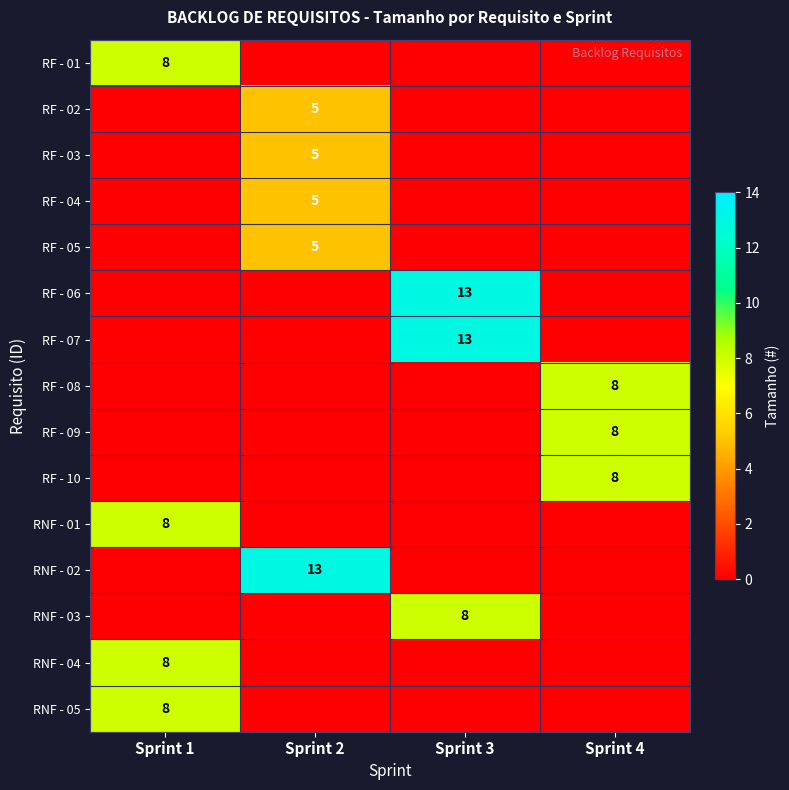

True or false: RF - 06 has a value of 3 at Sprint 3.

False